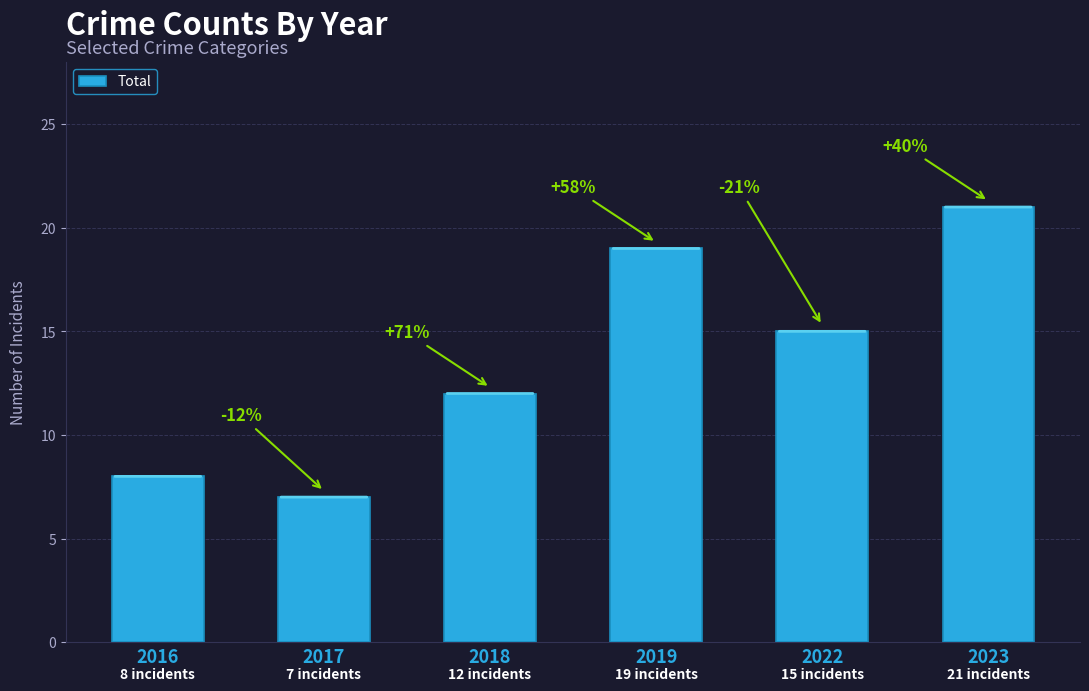

Which category has the highest value across all series?

2023